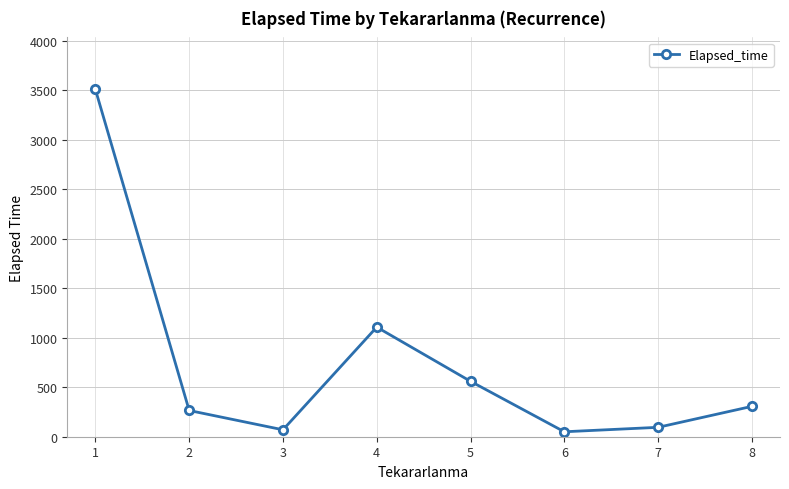

What is the greatest value displayed?

3508.9